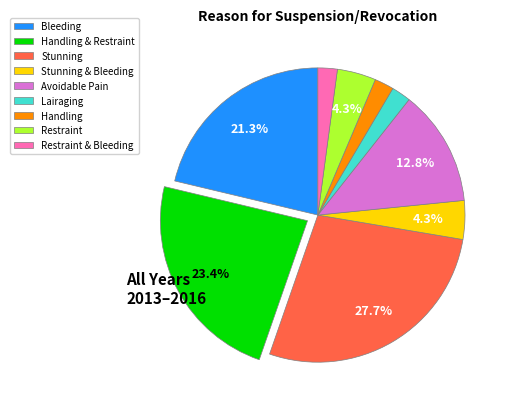

Which has a higher value, Stunning & Bleeding or Handling & Restraint?

Handling & Restraint